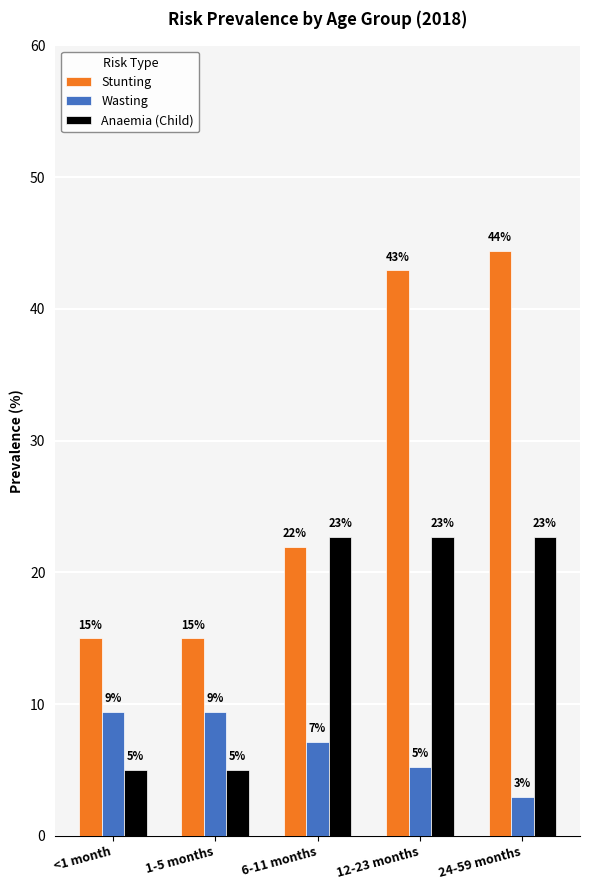

How many groups of bars are there?

5